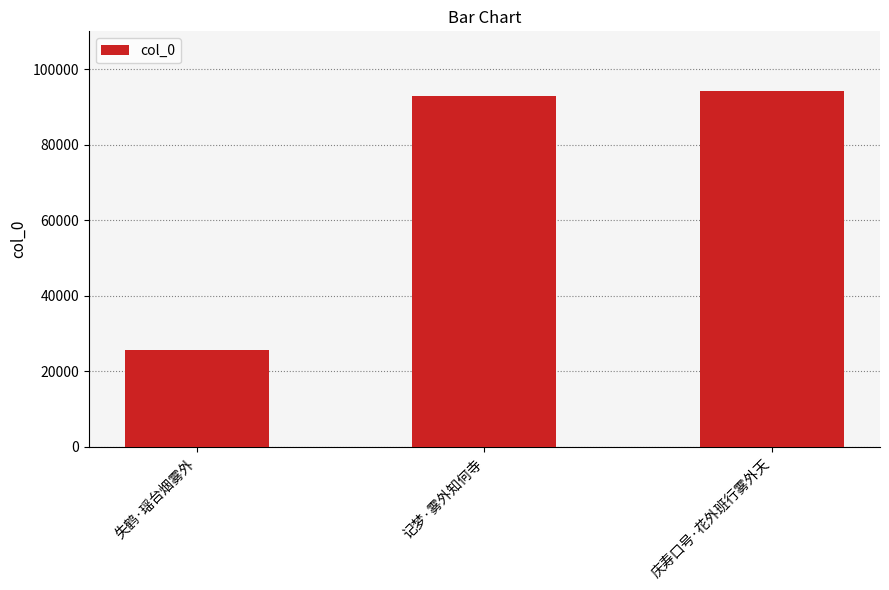

What position from the left is 记梦·雾外知何寺?

2